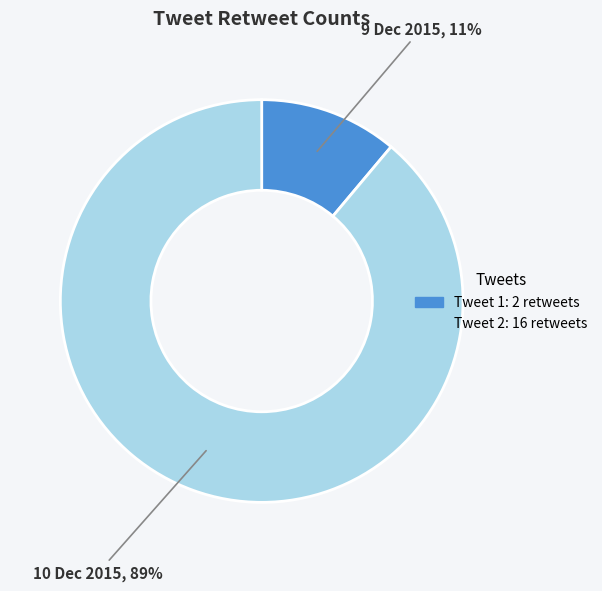

To the nearest percent, what is the average slice percentage?

50%